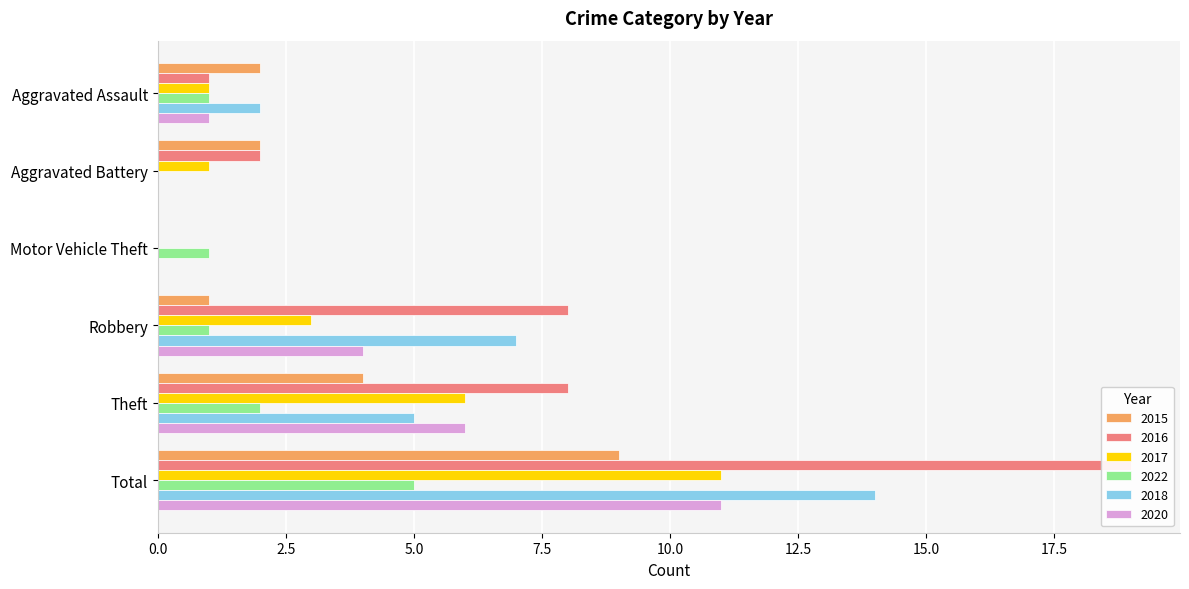

Which category has the lowest value in the 2016 series?

Motor Vehicle Theft